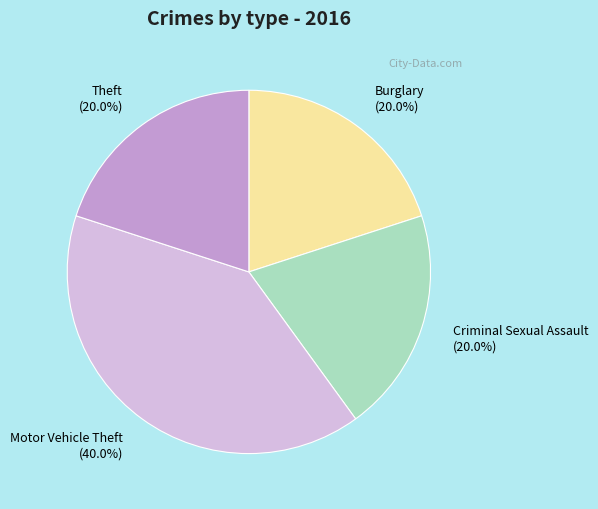

Which category has the biggest portion of the pie?

Motor Vehicle Theft